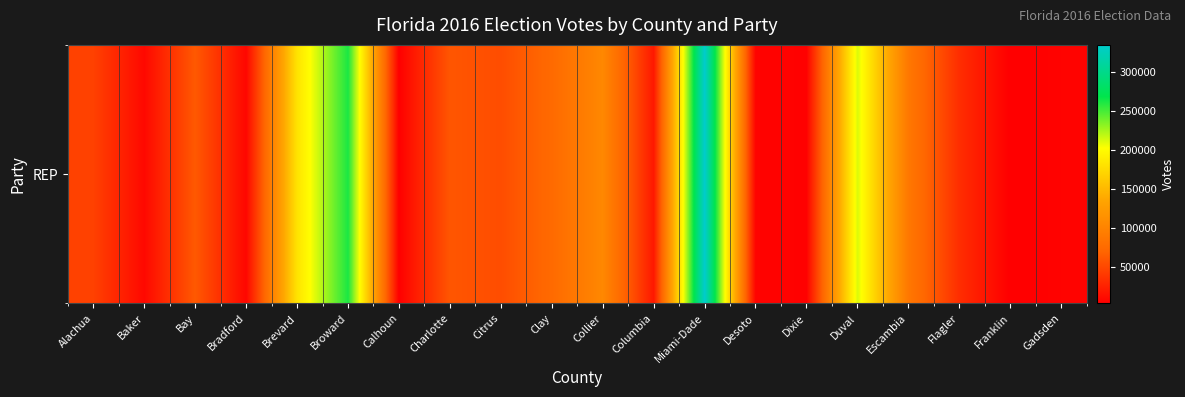

What is the ratio of the value at Bay to the value at Baker?

6.0